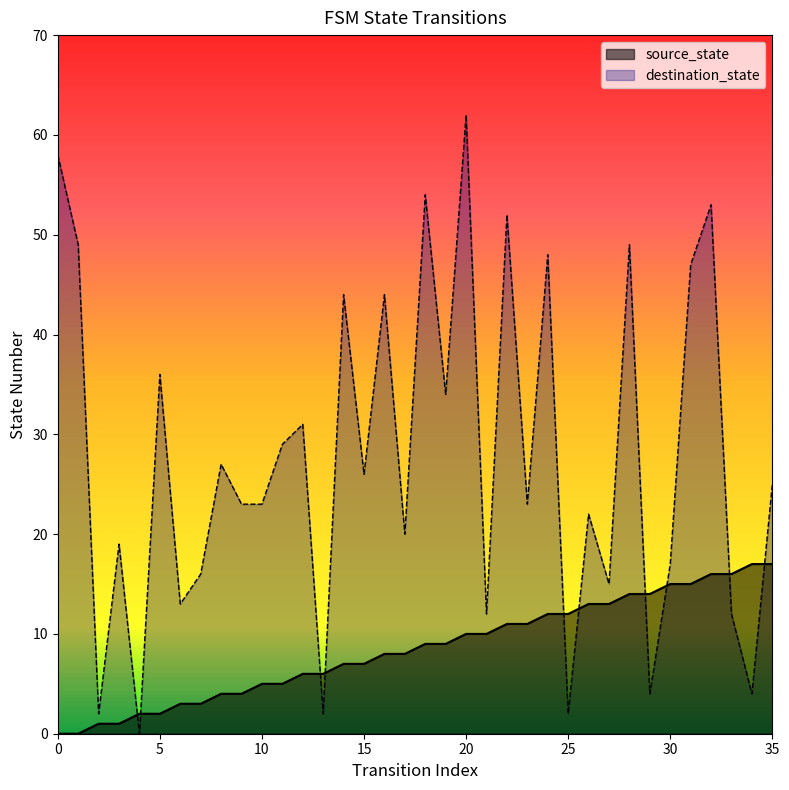

The value of destination_state at 29 is 7. True or false?

False